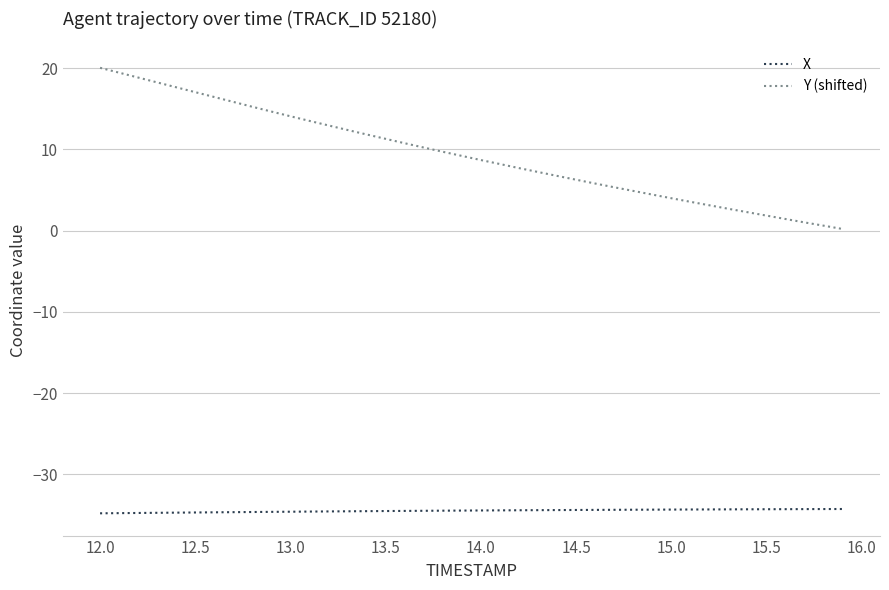

What is the highest value of the Y (shifted) series?

20.0